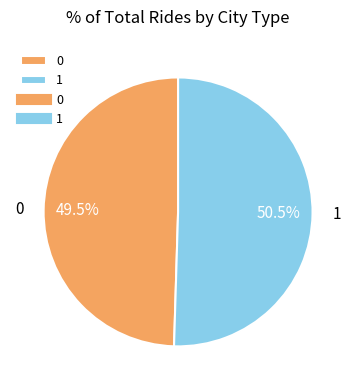

The 0 slice represents 43% of the pie. True or false?

False